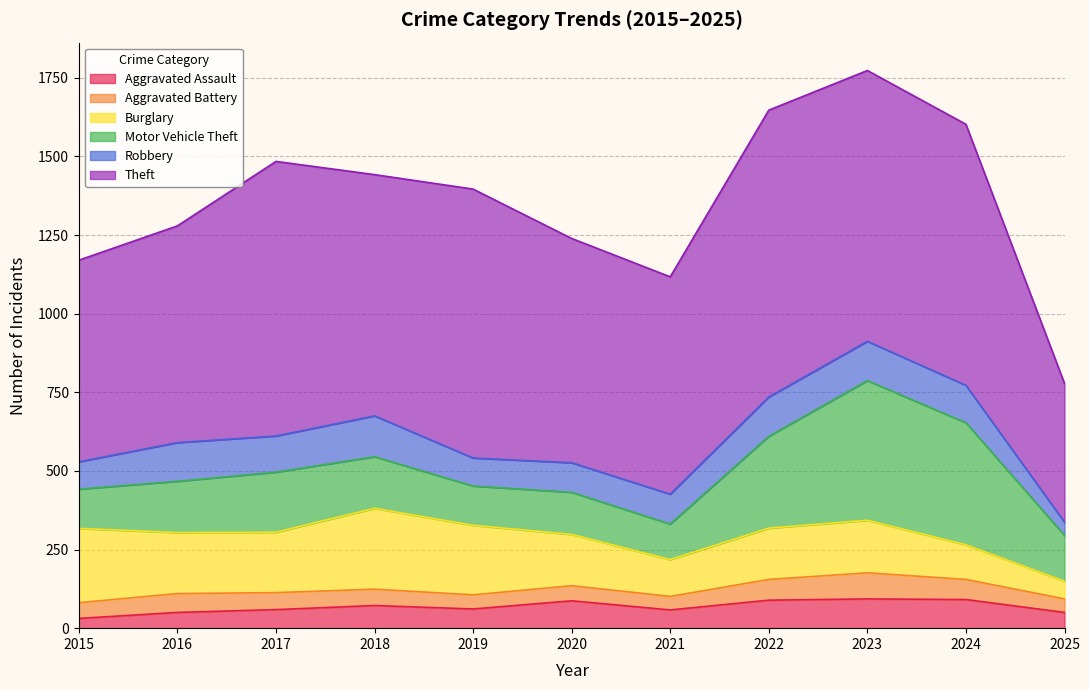

At which category does Robbery reach its first local valley?

2017